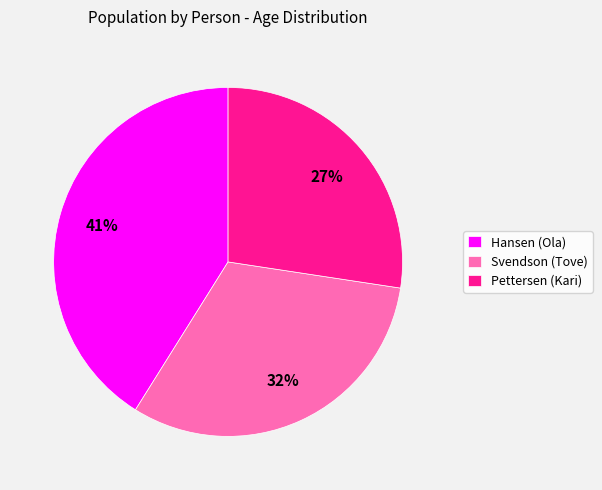

How many segments does this pie chart have?

3